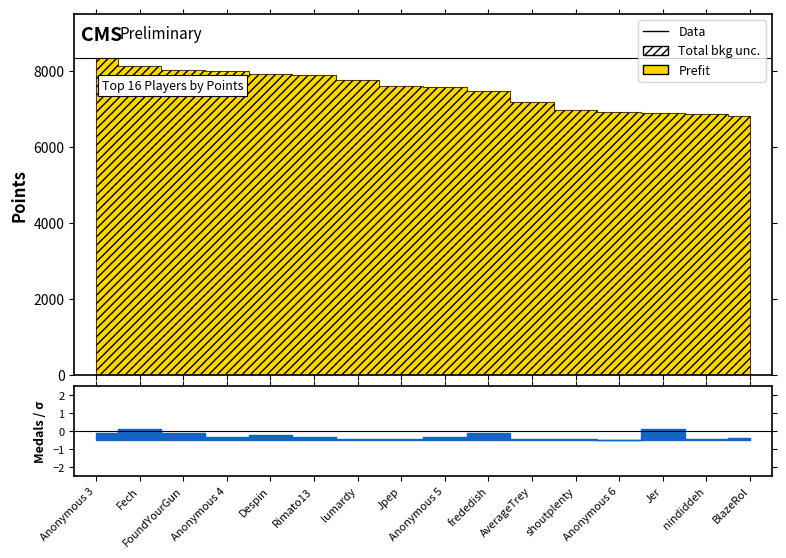

In Medals, how many points are lower than both neighbors (excluding endpoints)?

3